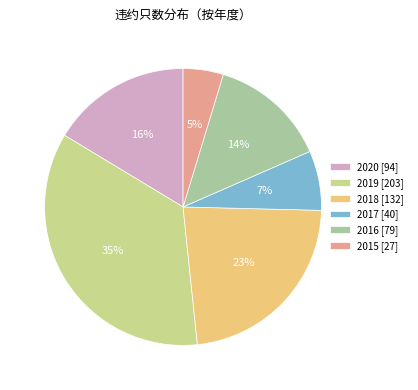

Is it true that 2018 is 11% of the pie?

False